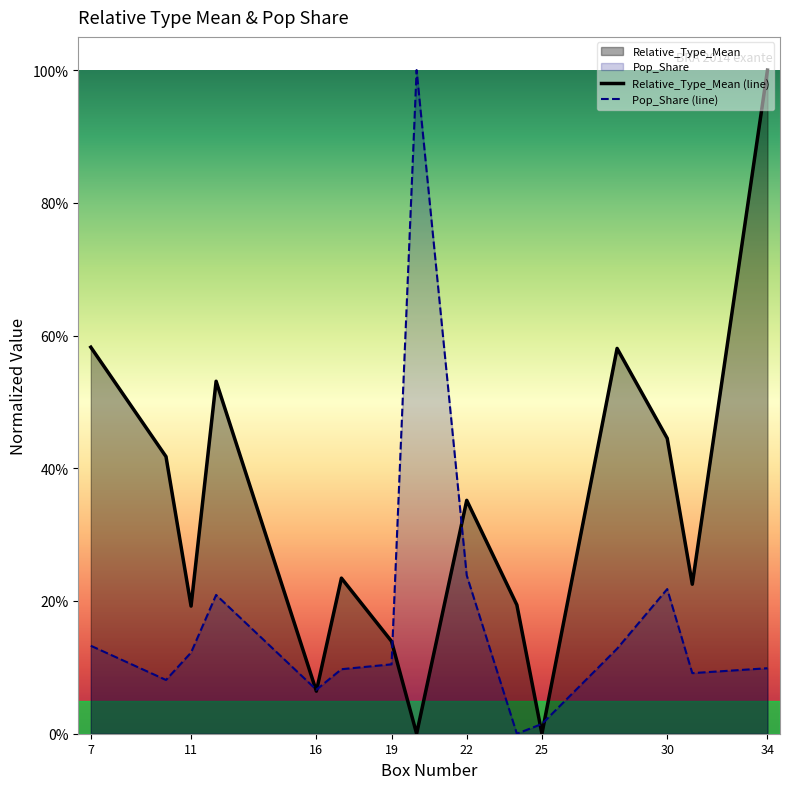

Which series has the largest total across all categories?

Relative_Type_Mean (line)